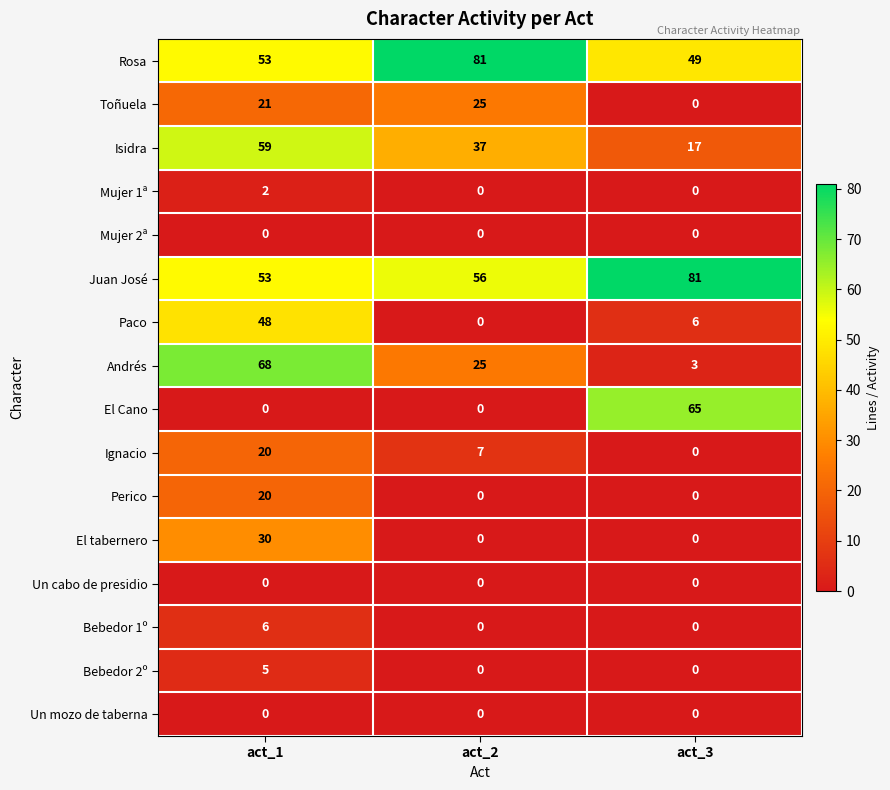

At which label does Perico reach its peak?

act_1